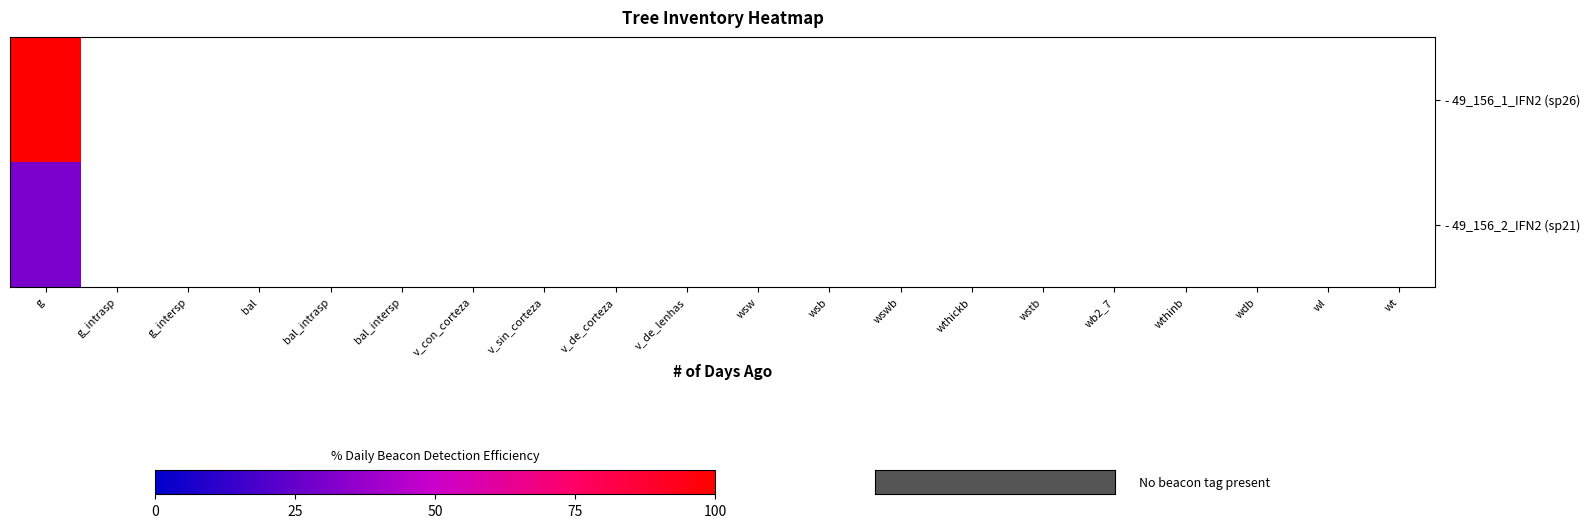

Rank the series by their maximum value, from highest to lowest.

- 49_156_1_IFN2 (sp26), - 49_156_2_IFN2 (sp21)